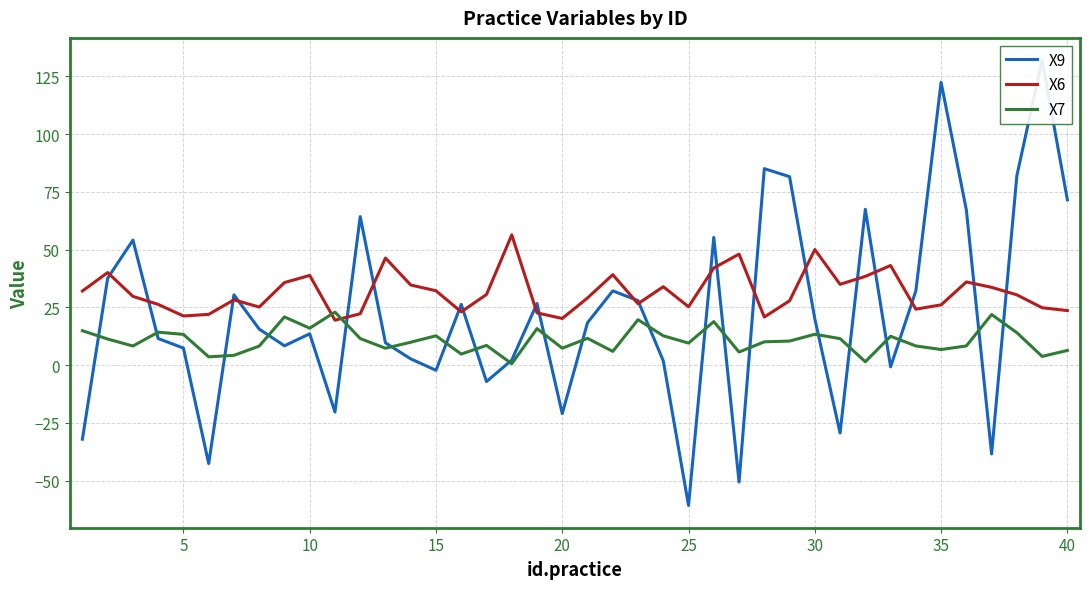

How many categories are shown in the chart?

40